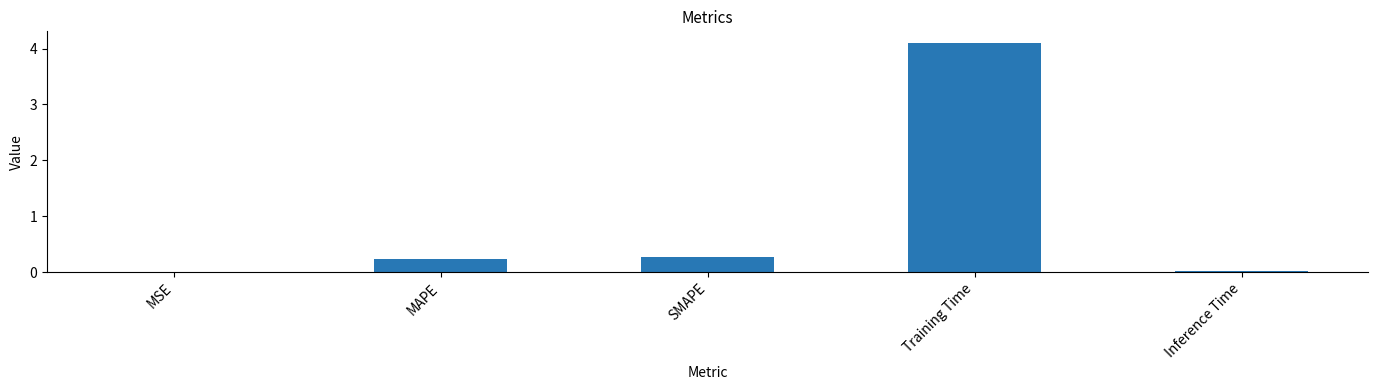

The value at Inference Time is 0.0. True or false?

True